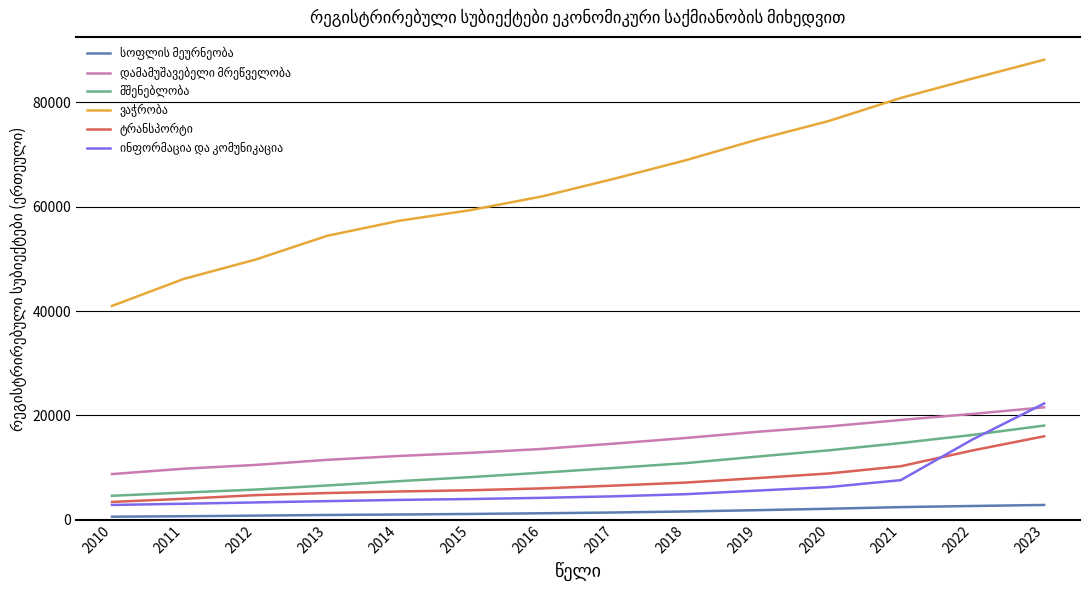

Which category has the highest value across all series?

2023